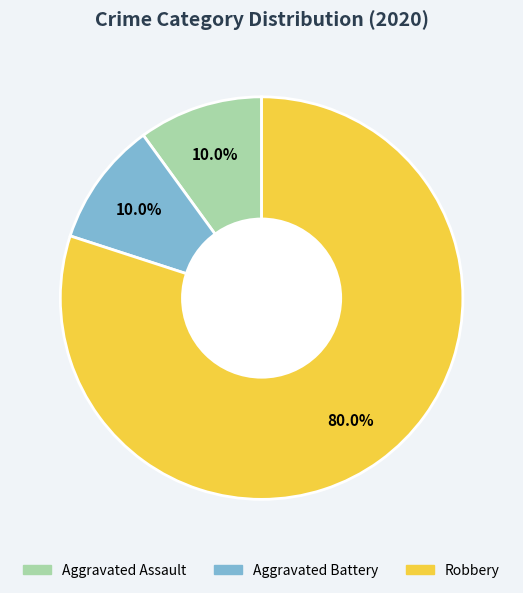

The Robbery slice represents 80% of the pie. True or false?

True